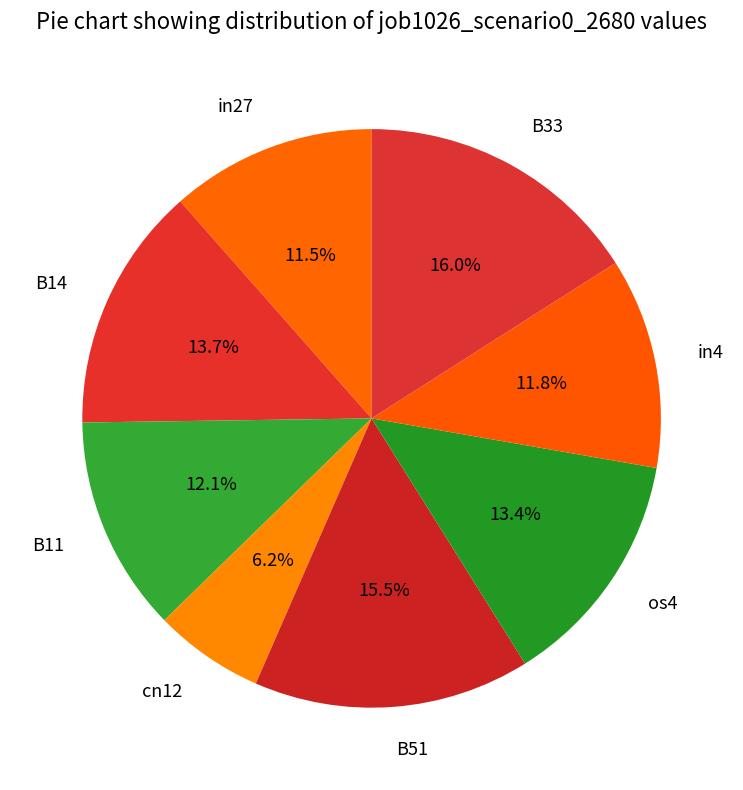

To the nearest percent, what is the difference between the B11 and in27 slice percentages?

1%